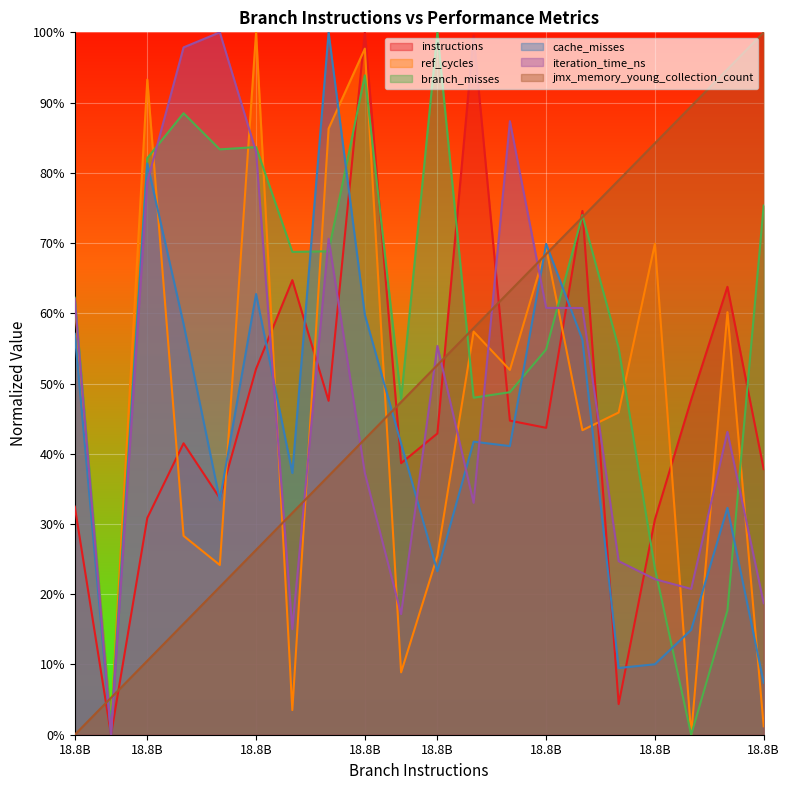

Reading left to right, extract all data points from this chart.

instructions: 0.3	0.0	0.3	0.4	0.3	0.5	0.6	0.5	1.0	0.4	0.4	1.0	0.4	0.4	0.7	0.0	0.3	0.5	0.6	0.4
ref_cycles: 0.6	0.0	0.9	0.3	0.2	1.0	0.0	0.9	1.0	0.1	0.3	0.6	0.5	0.7	0.4	0.5	0.7	0.0	0.6	0.0
branch_misses: 0.6	0.0	0.8	0.9	0.8	0.8	0.7	0.7	0.9	0.5	1.0	0.5	0.5	0.5	0.7	0.6	0.2	0.0	0.2	0.8
cache_misses: 0.6	0.0	0.8	0.6	0.3	0.6	0.4	1.0	0.6	0.4	0.2	0.4	0.4	0.7	0.6	0.1	0.1	0.1	0.3	0.1
iteration_time_ns: 0.6	0.0	0.8	1.0	1.0	0.8	0.2	0.7	0.4	0.2	0.6	0.3	0.9	0.6	0.6	0.2	0.2	0.2	0.4	0.2
jmx_memory_young_collection_count: 0.0	0.1	0.1	0.2	0.2	0.3	0.3	0.4	0.4	0.5	0.5	0.6	0.6	0.7	0.7	0.8	0.8	0.9	0.9	1.0